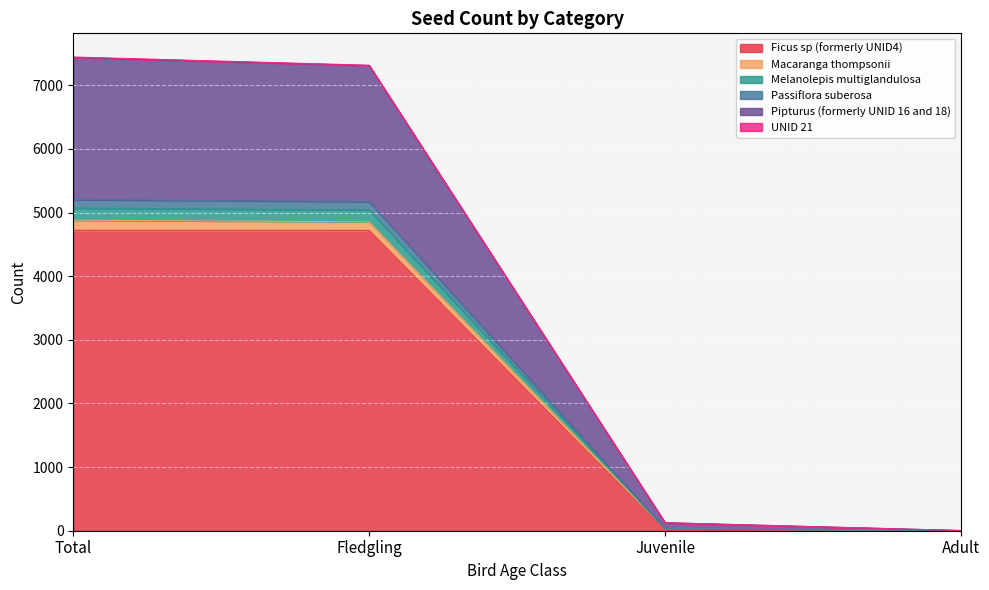

What is the label of the 1st point from the right?

Adult